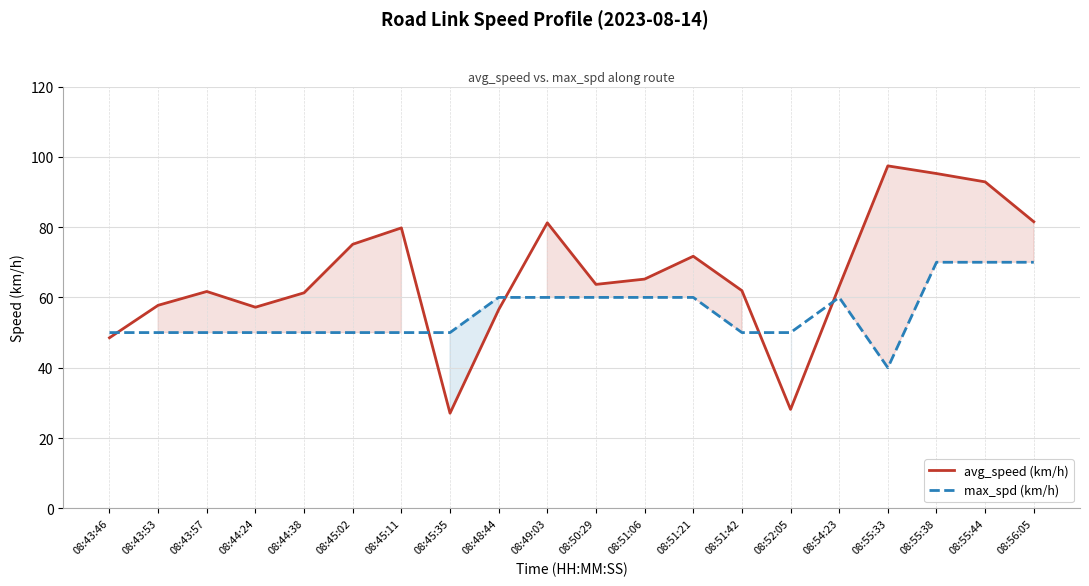

What is the greatest value displayed?

97.4